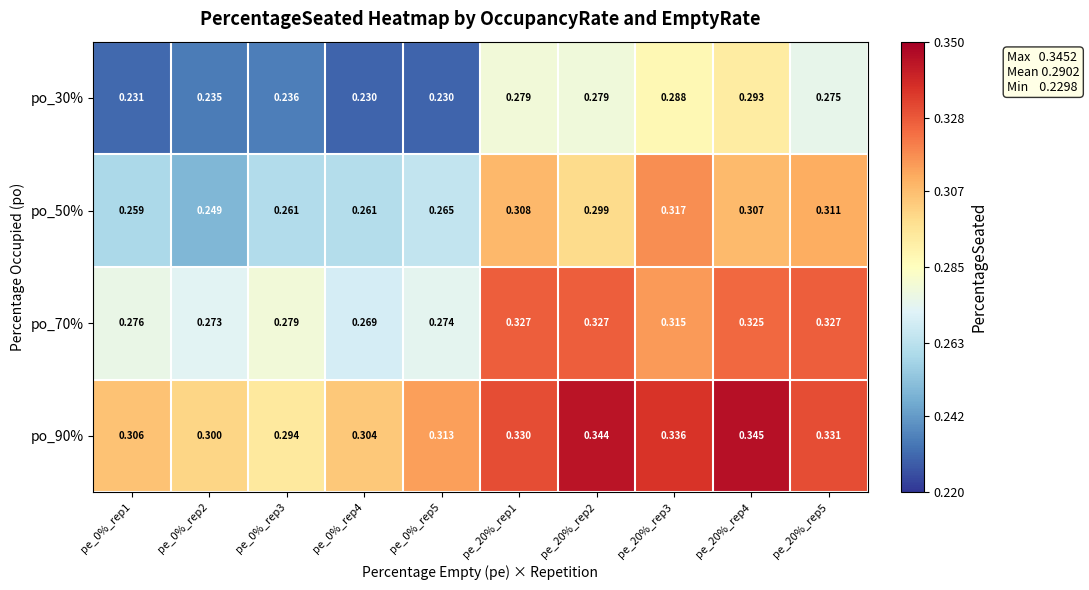

Which series has the widest spread of values?

po_50%